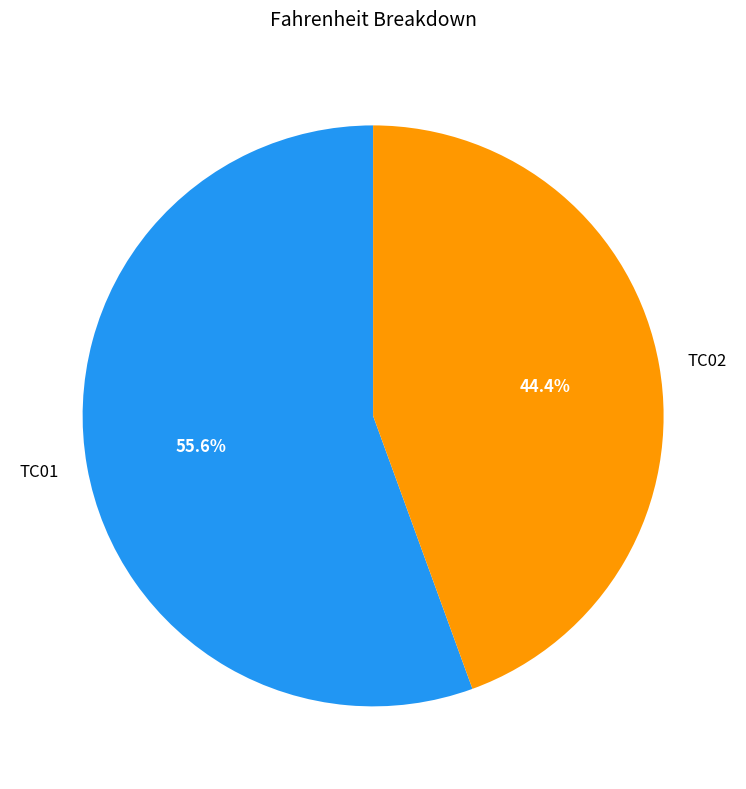

What percentage is NOT represented by TC01?

44.4%